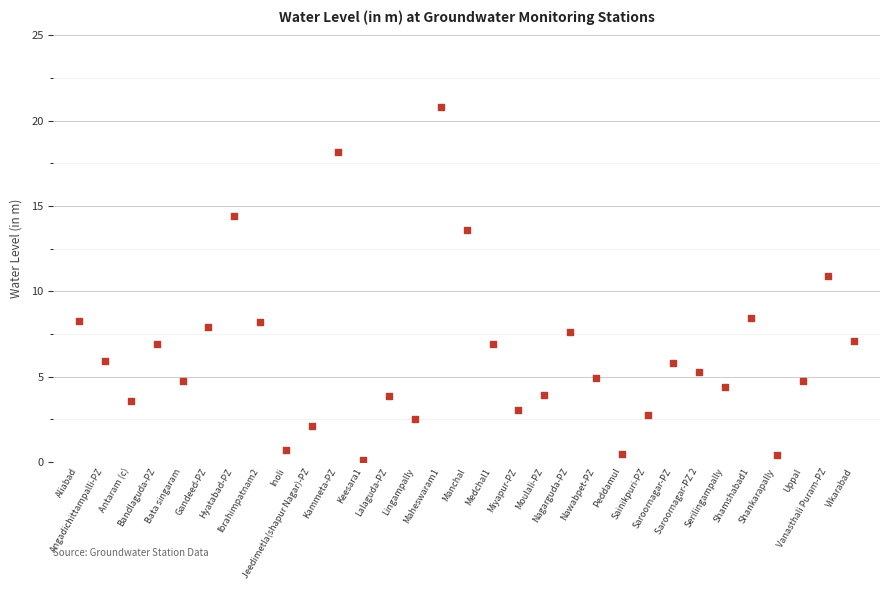

What Y value in the scatter plot is closest to 10?

10.9